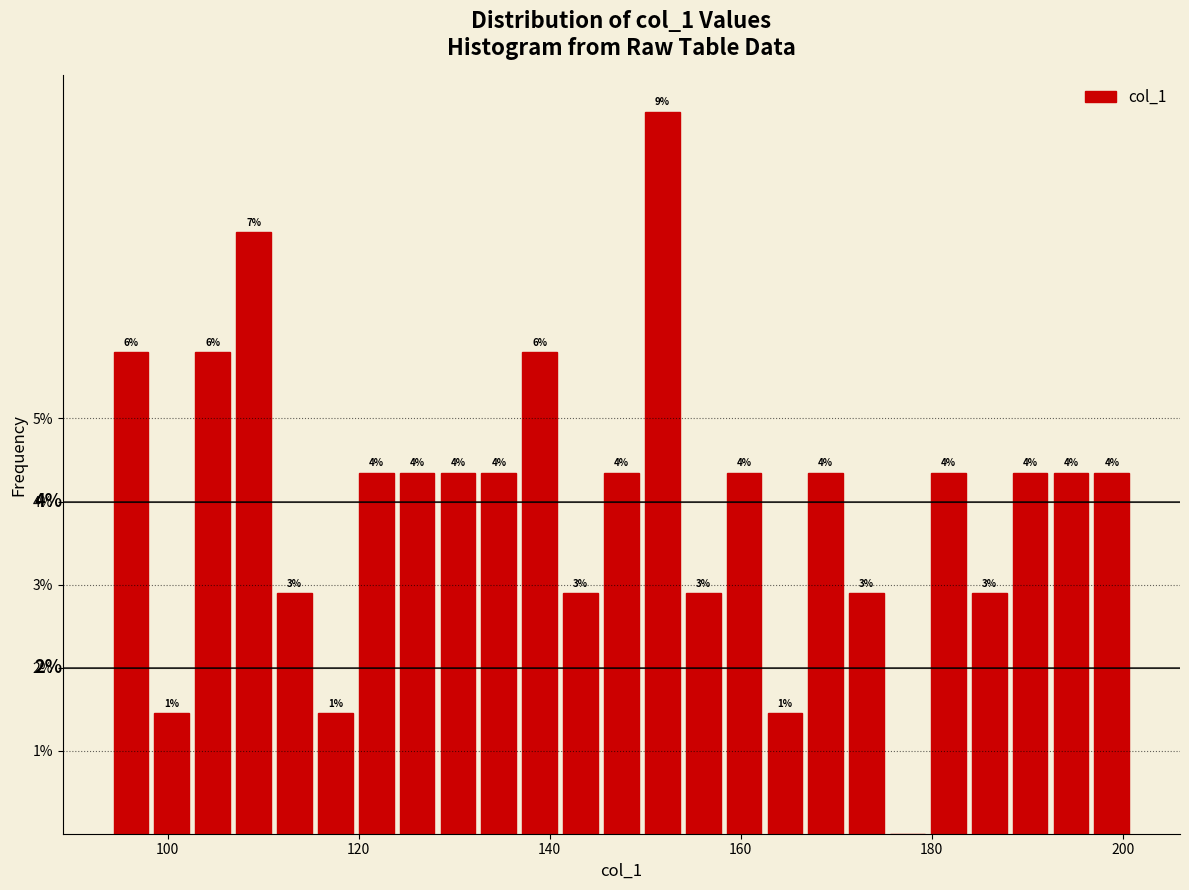

Around what value on the x-axis is the tallest bar? Give the approximate position of its centre, as read against the axis.

152